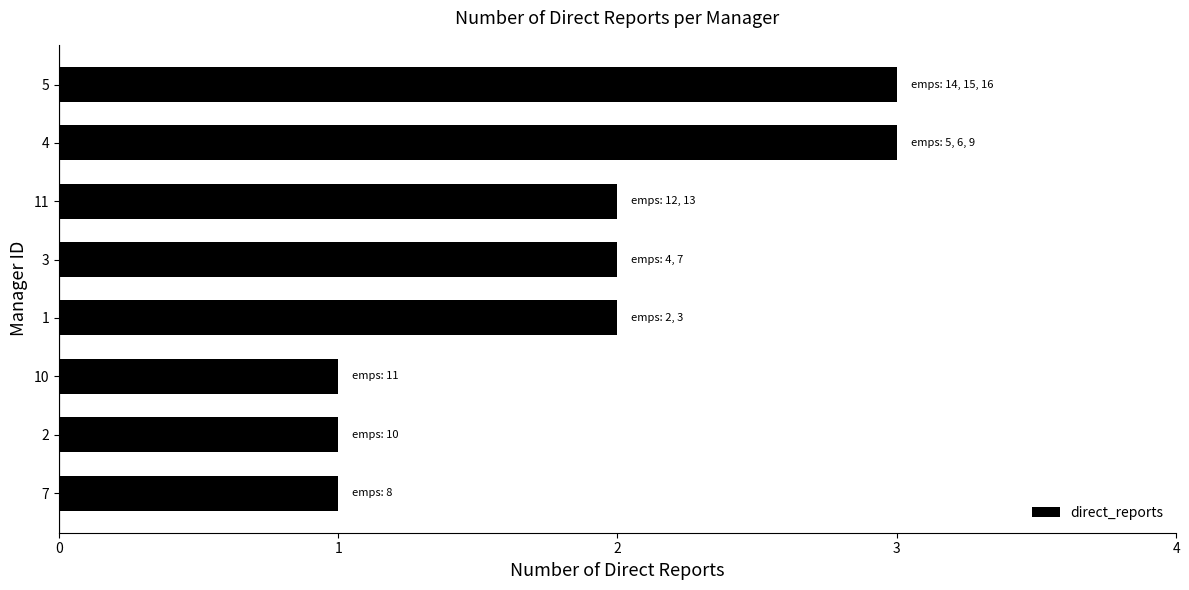

What value does the data have at 5?

3